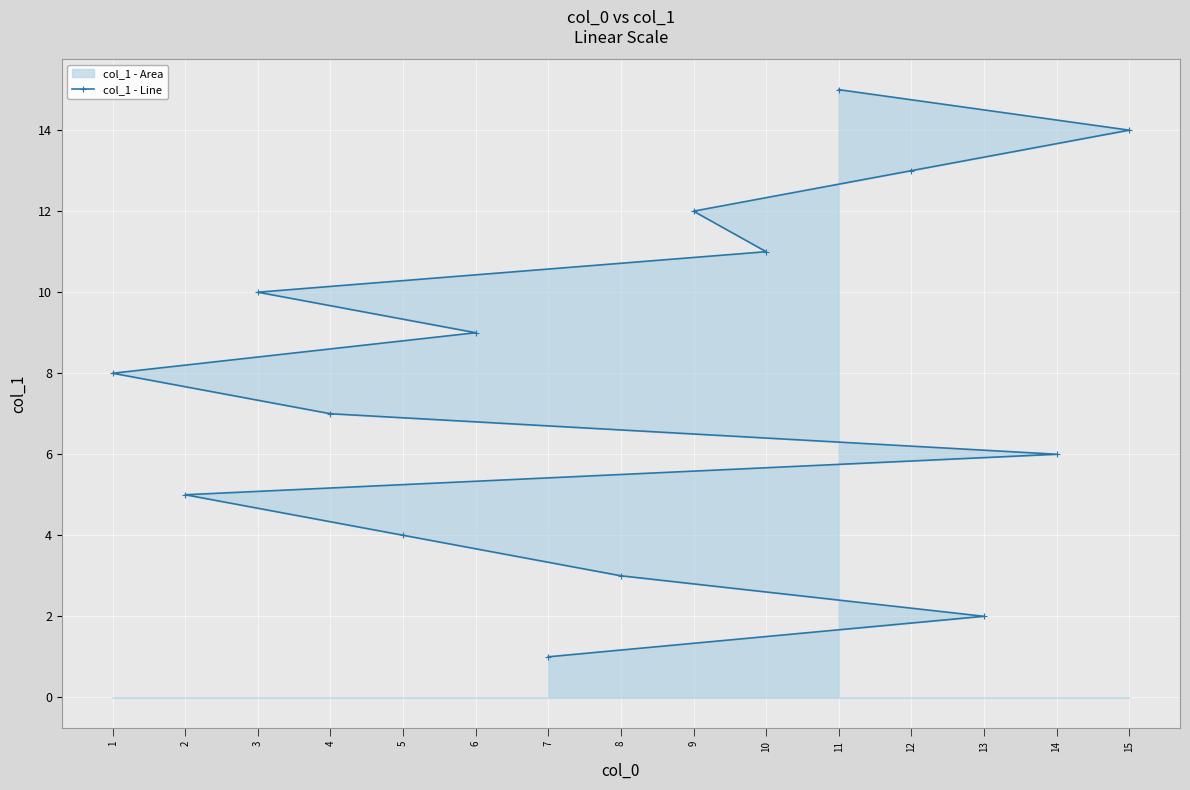

List the labels in order of value, smallest first.

7, 13, 8, 5, 2, 14, 4, 1, 6, 3, 10, 9, 12, 15, 11